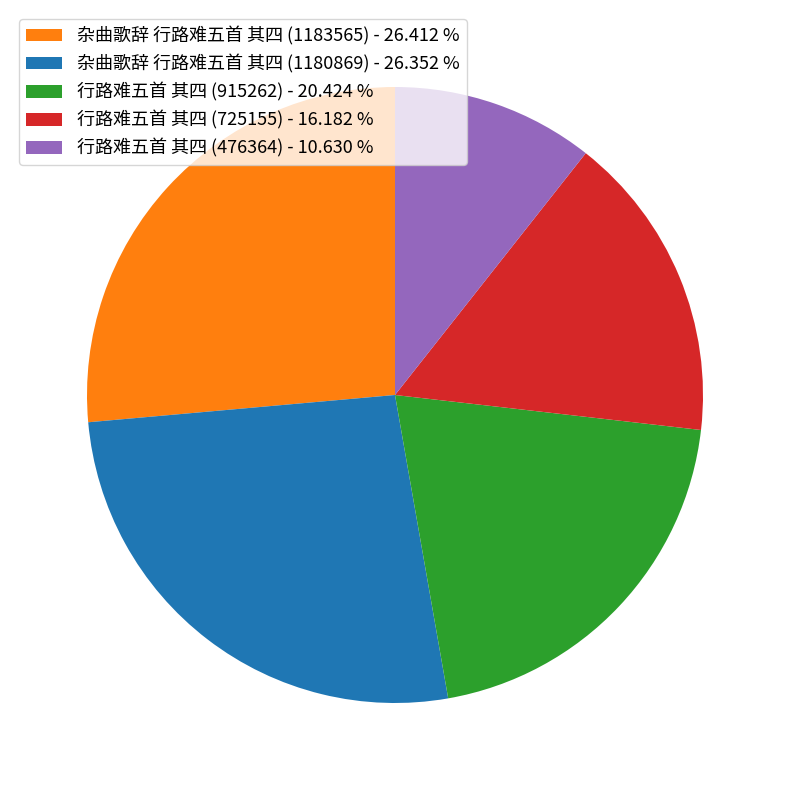

Is the sum of 杂曲歌辞 行路难五首 其四 (1183565) and 行路难五首 其四 (725155) greater than half?

No